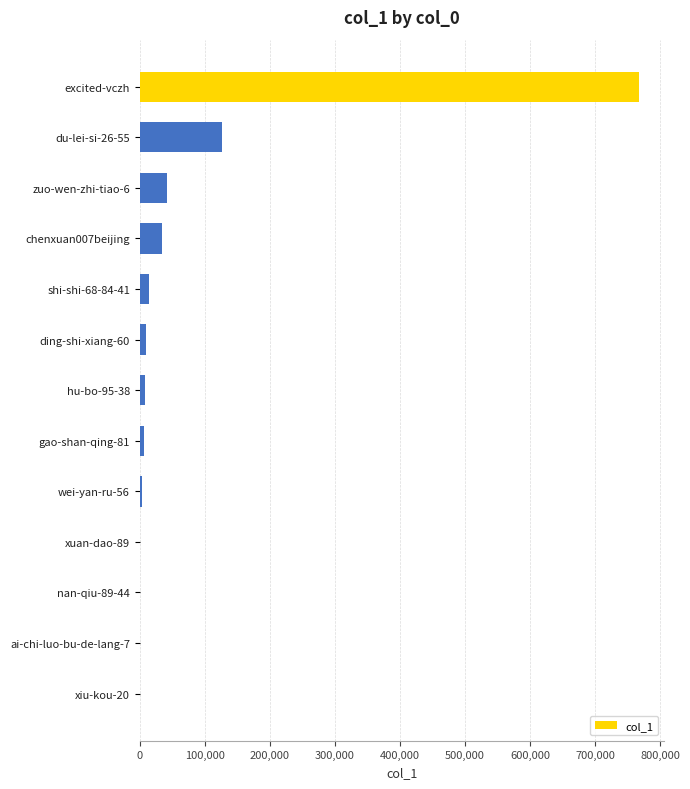

Are the bars horizontal?

Yes